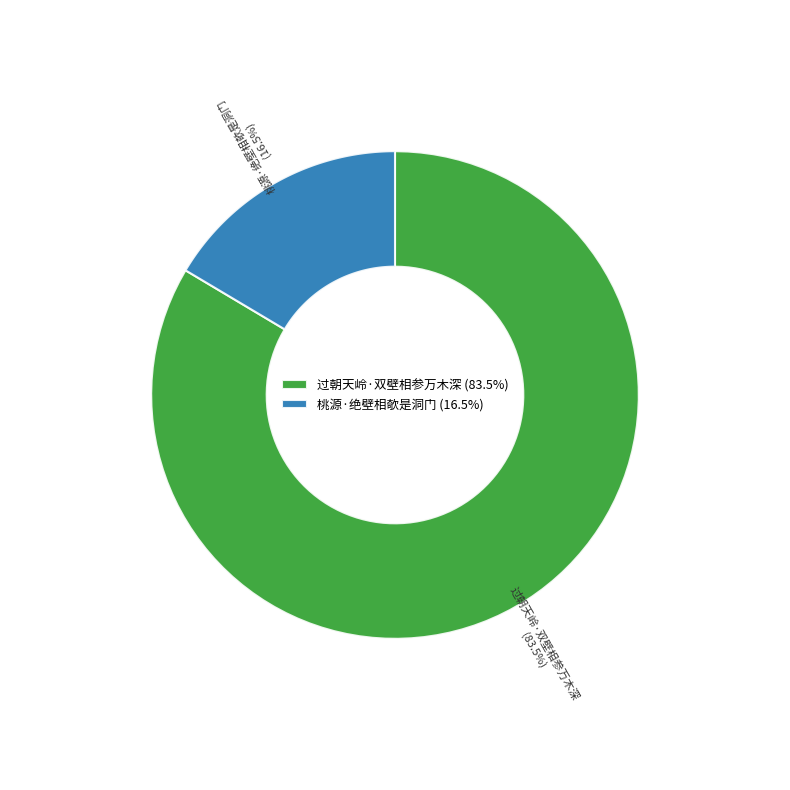

Which slice represents more than half of the pie?

过朝天岭·双壁相参万木深